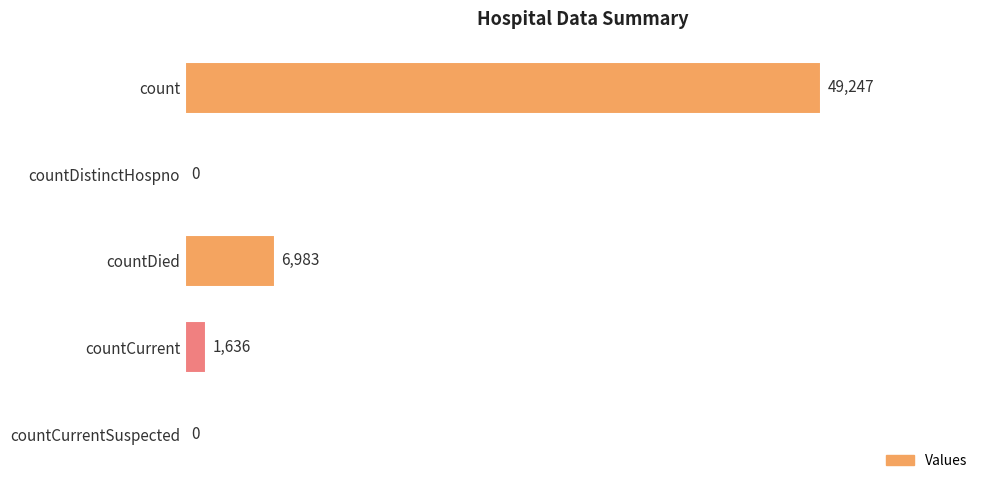

Between countCurrent and countDied, which is larger?

countDied